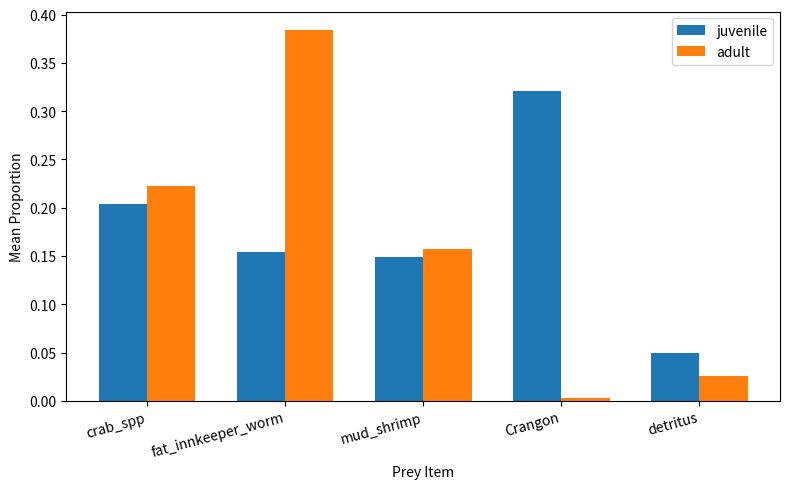

Where is juvenile nearest to the value 0?

detritus